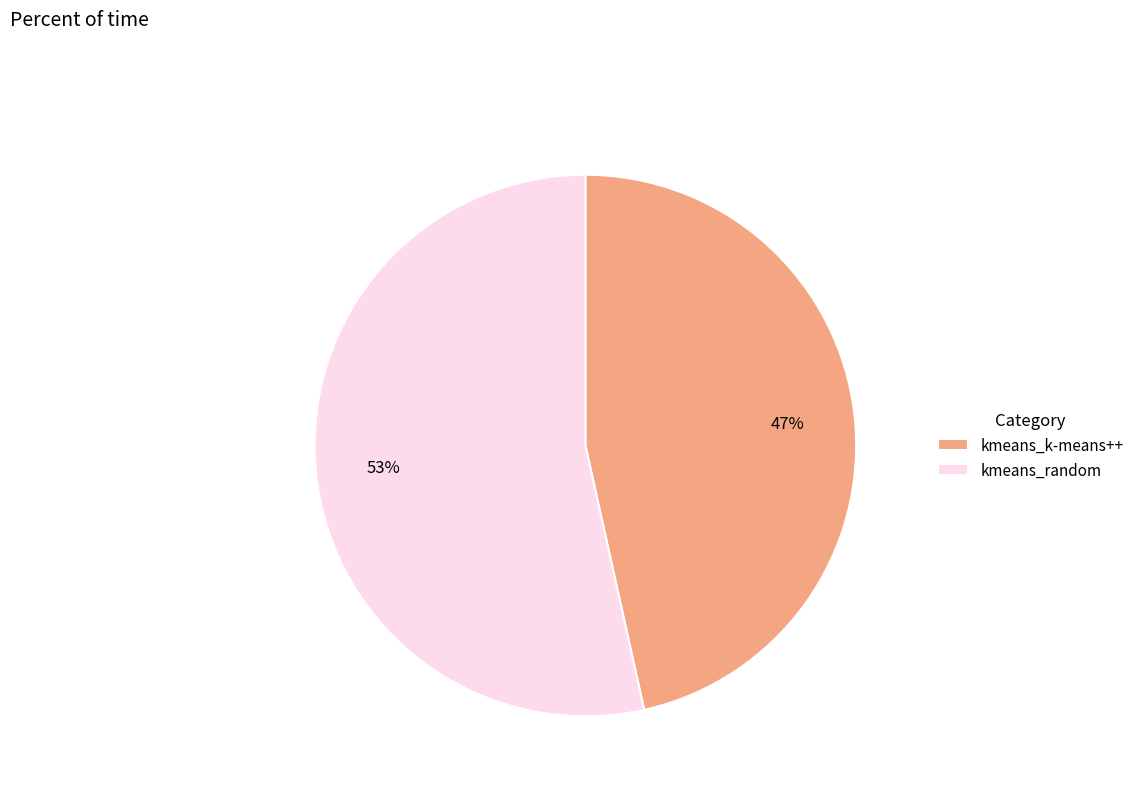

Is the sum of kmeans_random and kmeans_k-means++ greater than half?

Yes